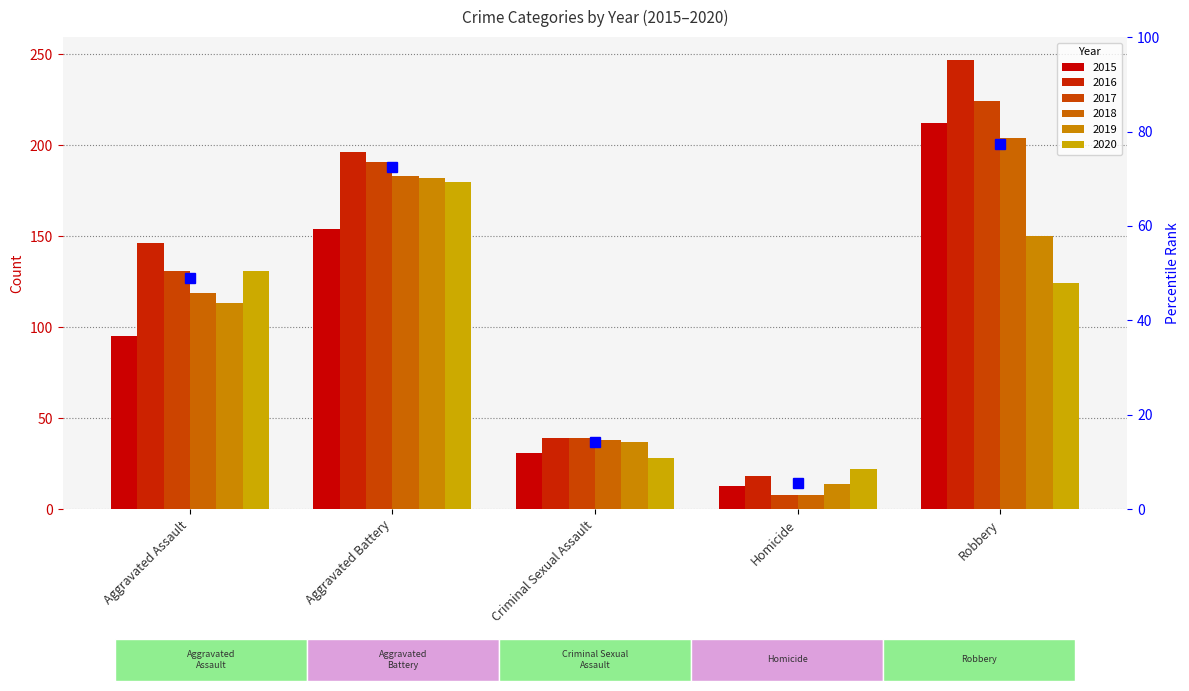

Rank the categories by 2019 value from highest to lowest.

Aggravated Battery, Robbery, Aggravated Assault, Criminal Sexual Assault, Homicide